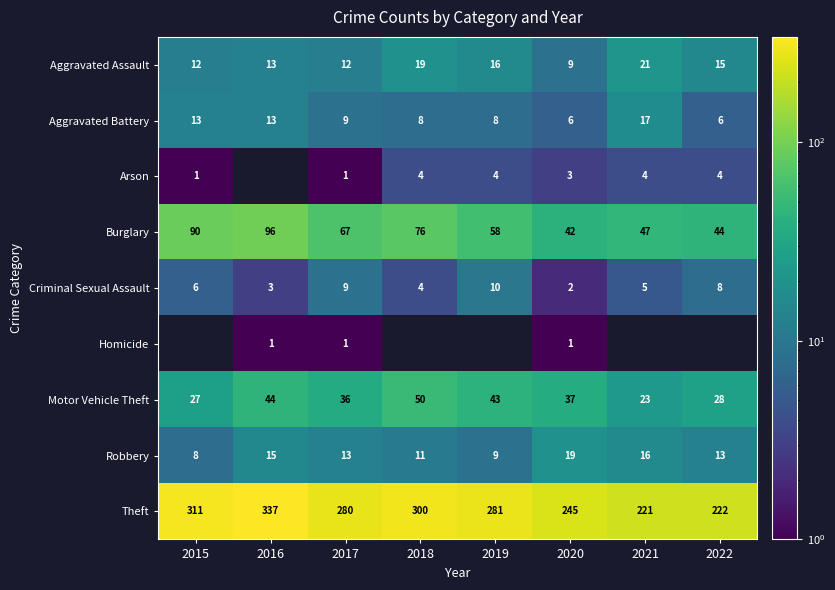

What is the sum of the Robbery values at 2020 and 2018?

30